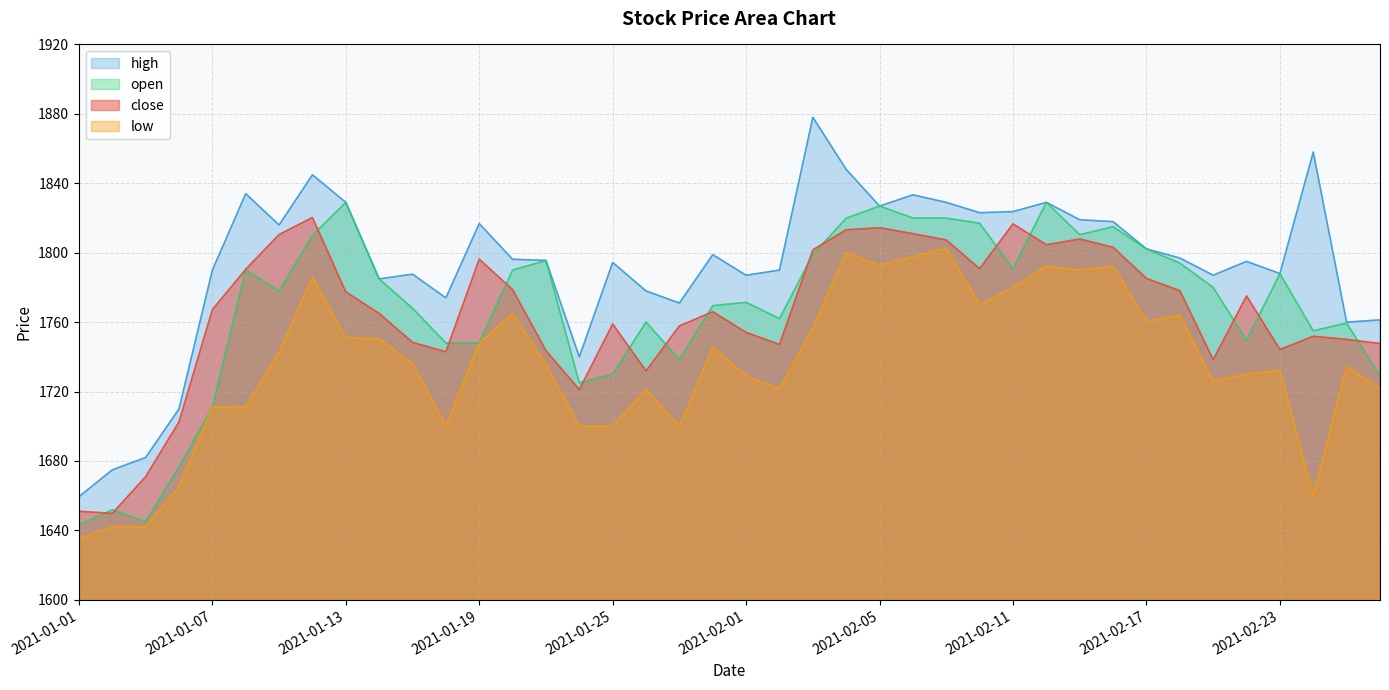

True or false: high and open cross at least once.

False